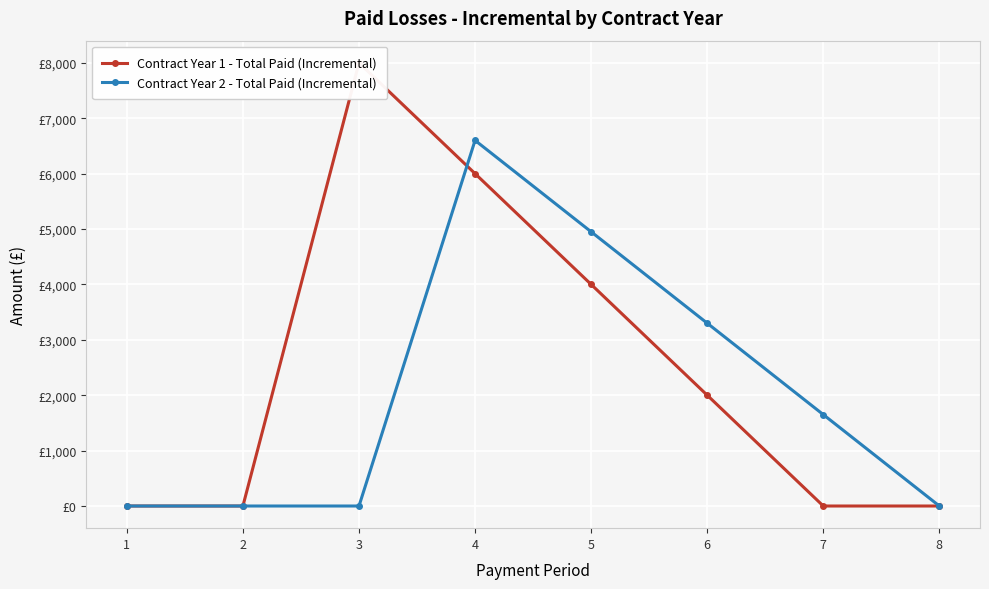

True or false: Contract Year 1 - Total Paid (Incremental) and Contract Year 2 - Total Paid (Incremental) cross at least once.

True